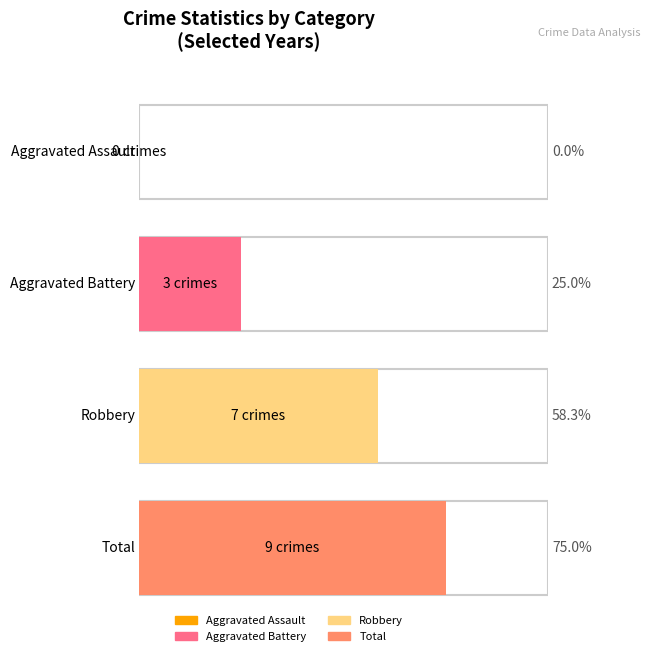

What are all the series names shown in the legend?

Aggravated Assault, Aggravated Battery, Robbery, Total